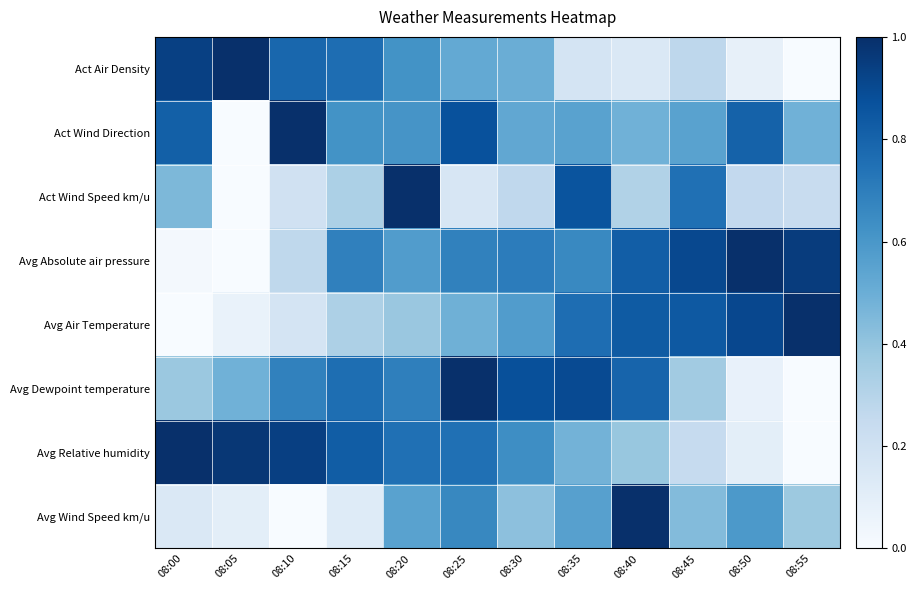

Rank the series by their maximum value, from lowest to highest.

Act Air Density, Act Wind Direction, Act Wind Speed km/u, Avg Absolute air pressure, Avg Air Temperature, Avg Dewpoint temperature, Avg Relative humidity, Avg Wind Speed km/u